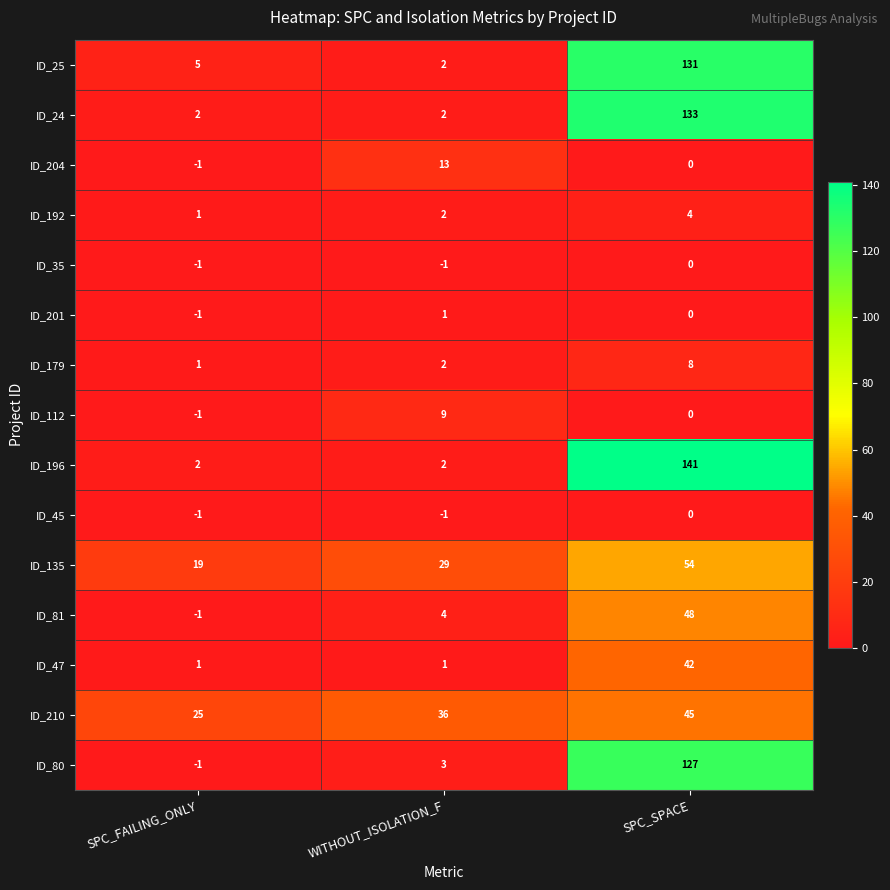

How many categories are shown in the chart?

3